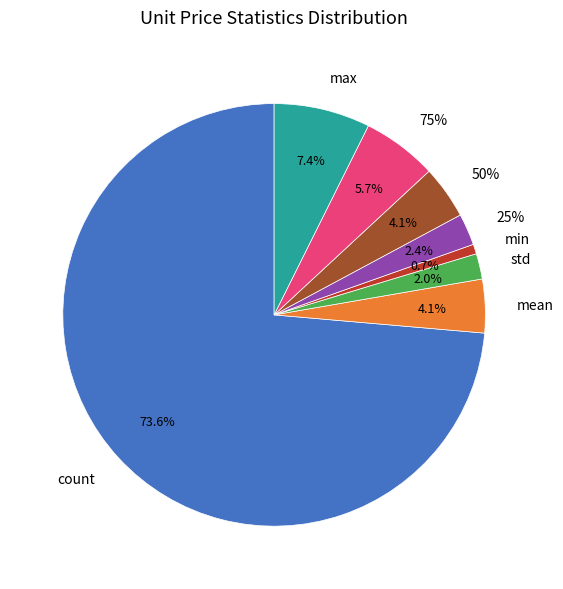

Rank the categories by value from lowest to highest.

min, std, 25%, 50%, mean, 75%, max, count